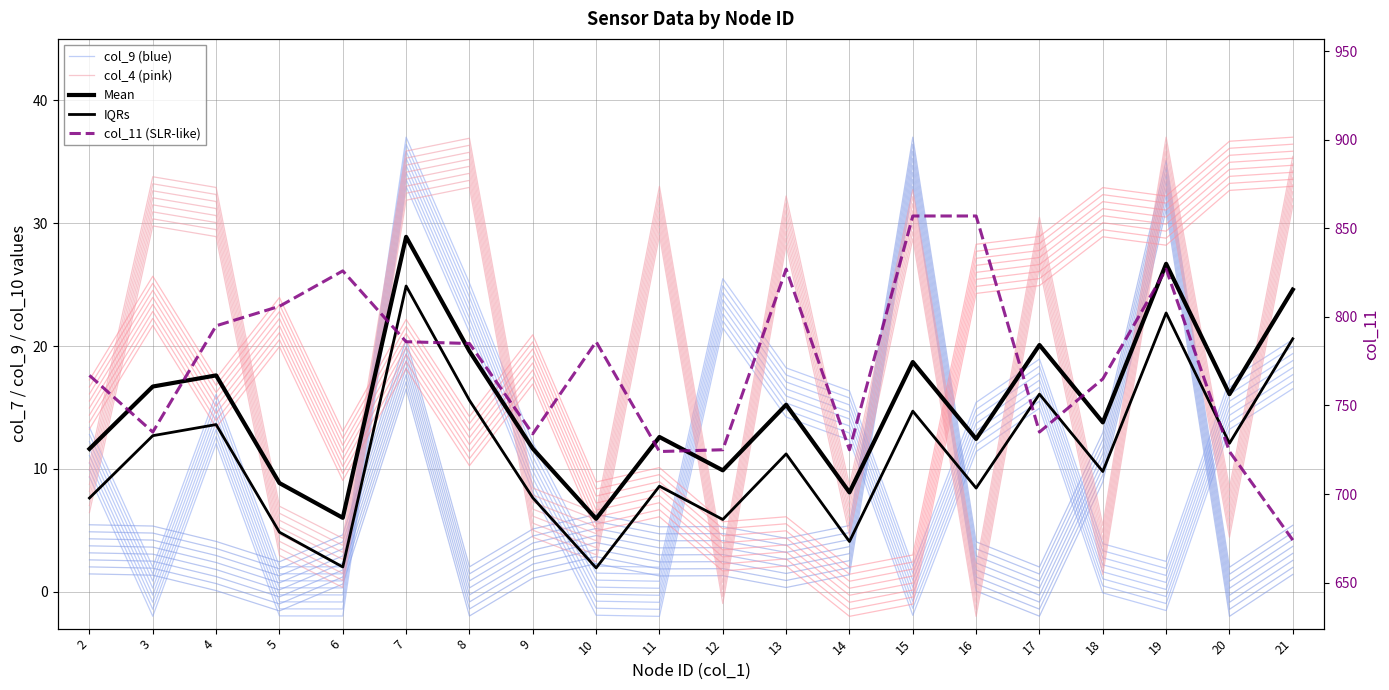

At which label does IQRs first exceed 11?

3